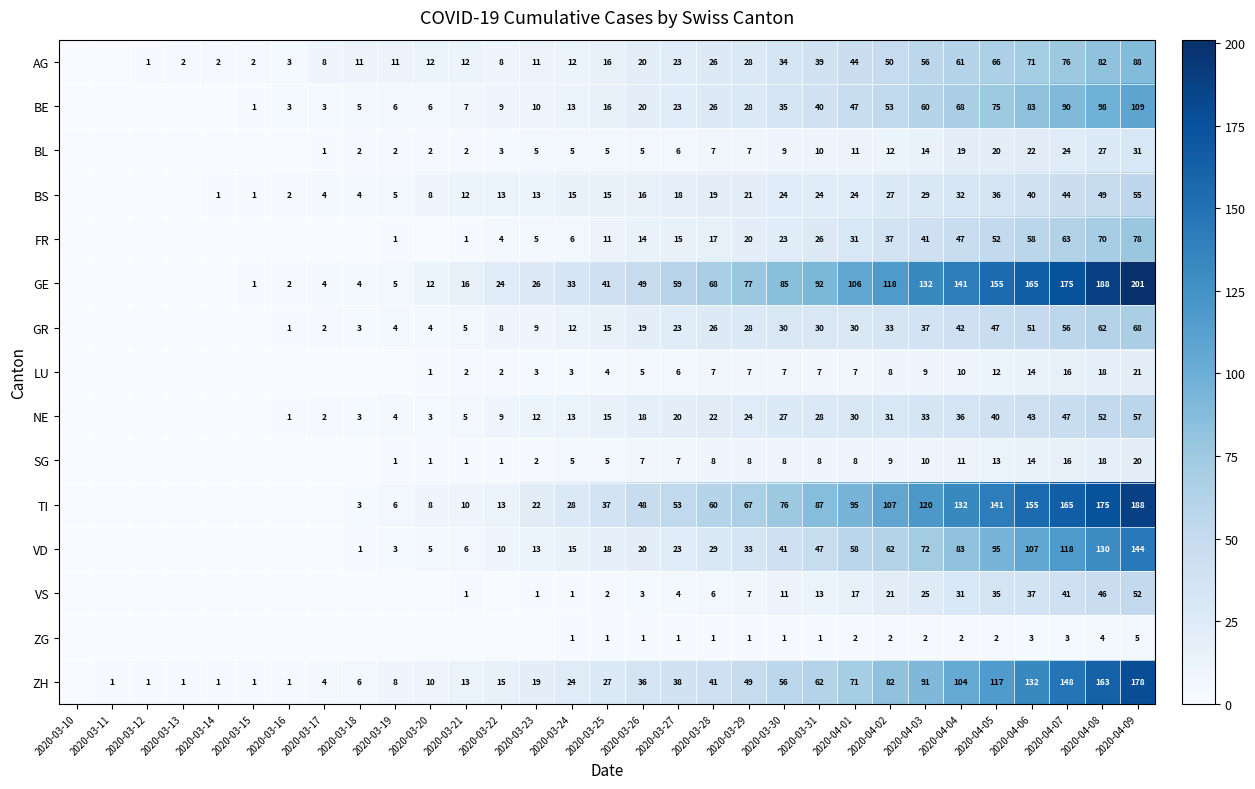

What is the total value across all series at 2020-03-31?

514